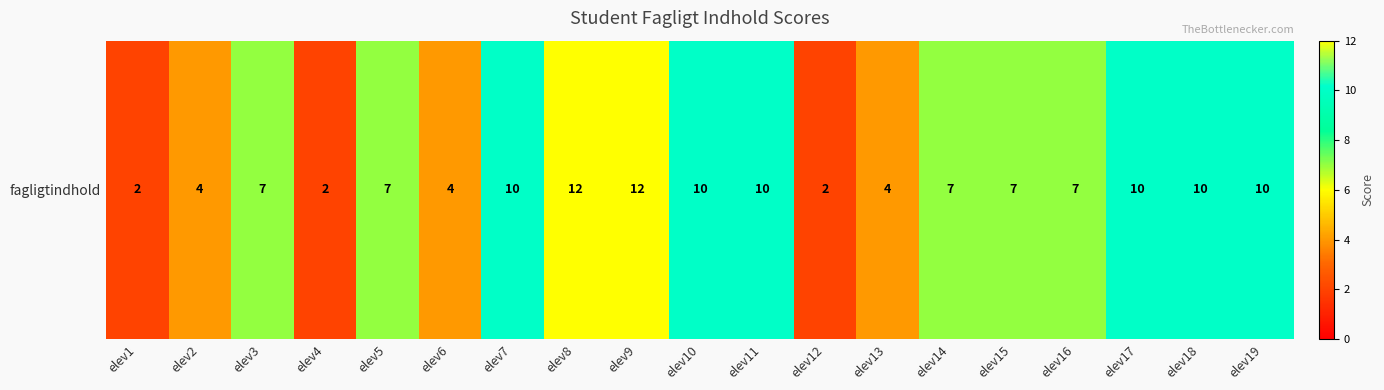

How many series are shown in this chart?

1